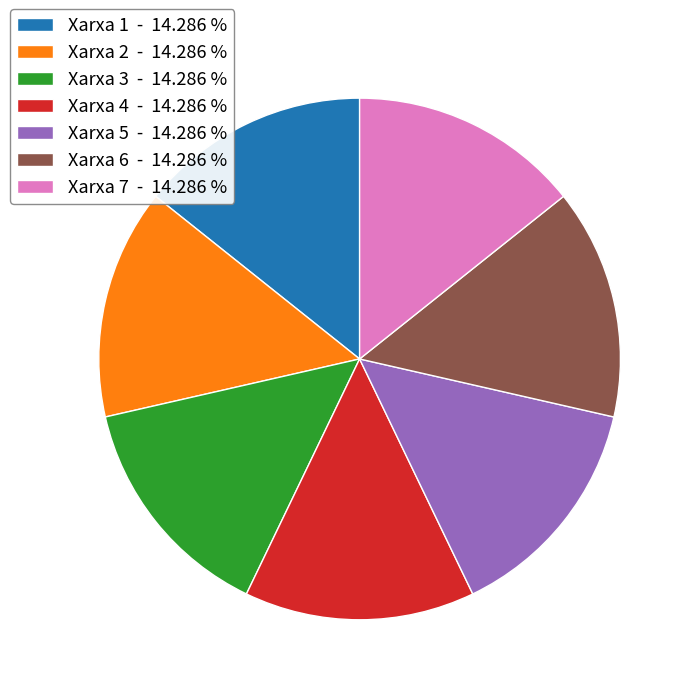

Is there any slice that represents more than half of the pie?

No